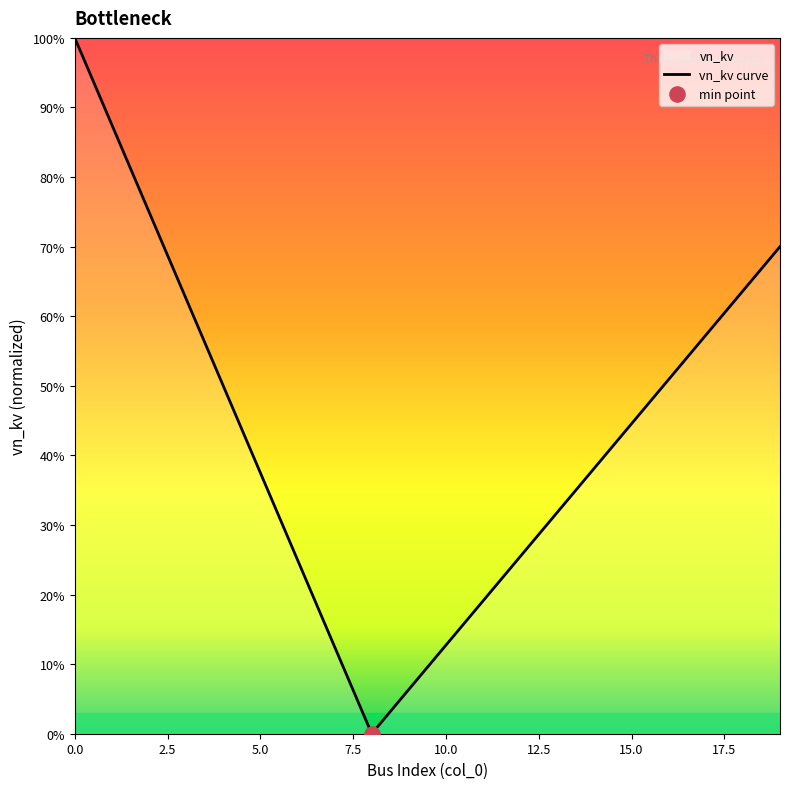

Which has a higher value, 18 or 15?

18